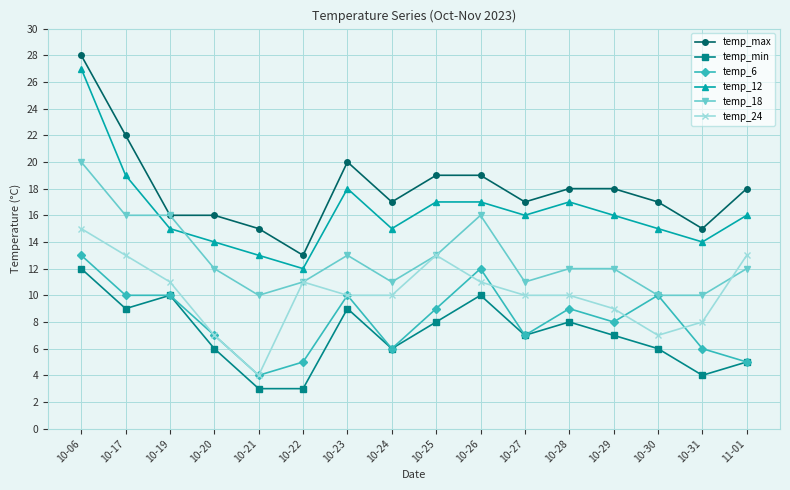

Which label corresponds to the largest value in the chart?

10-06